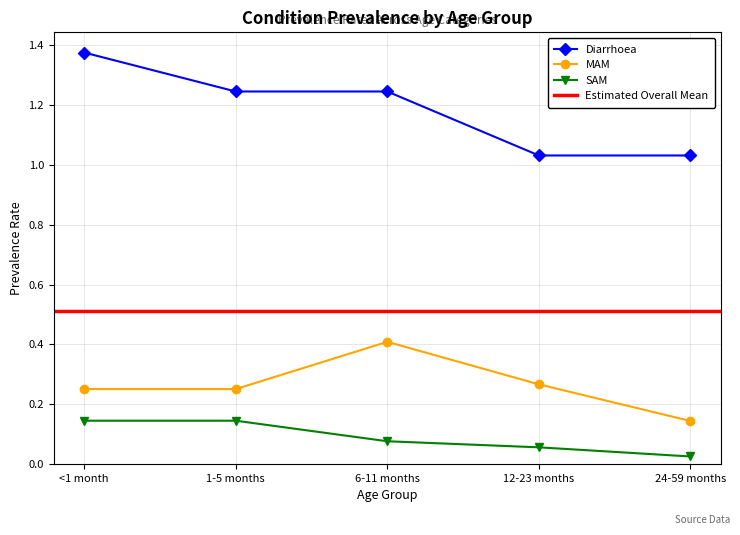

True or false: Diarrhoea and MAM cross at least once.

False